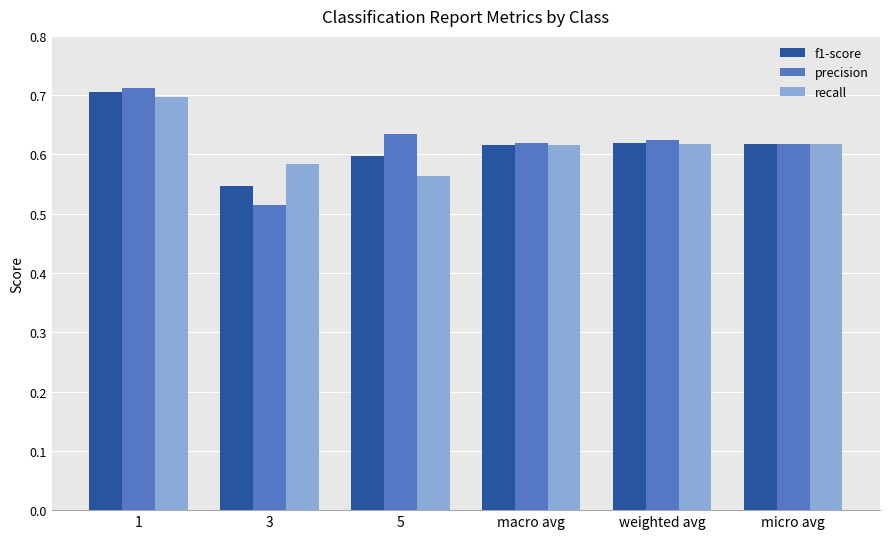

Rank the series at 3 from lowest to highest value.

precision, f1-score, recall